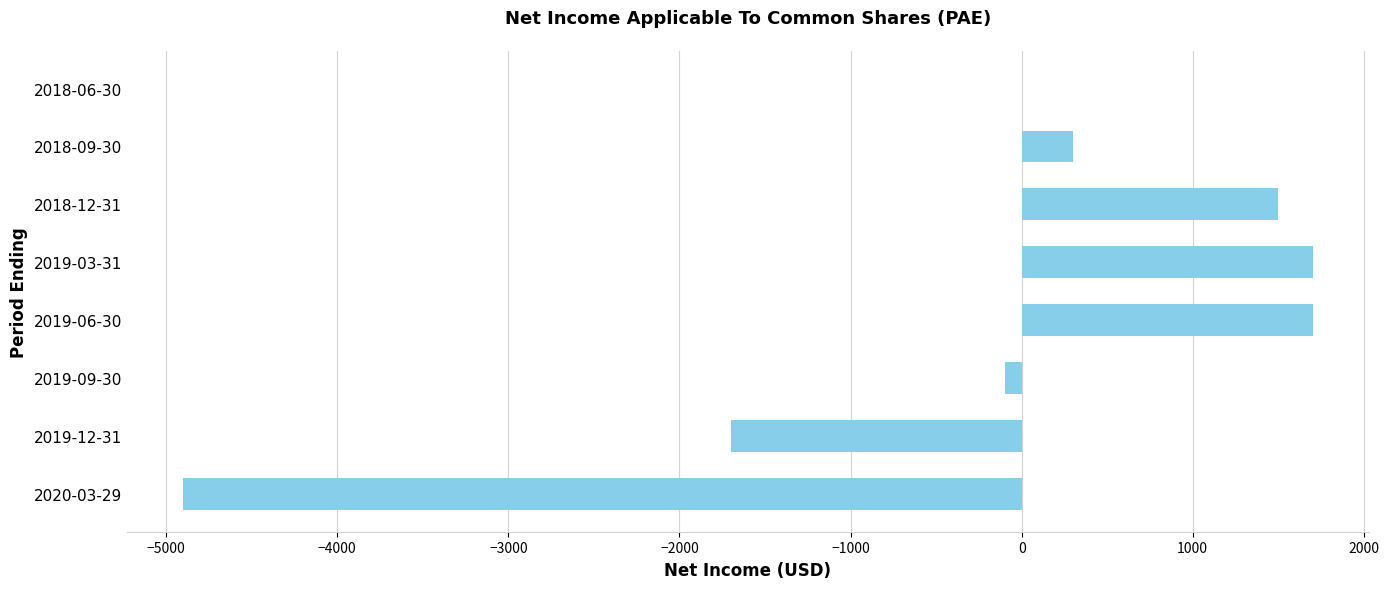

At which label is the value closest to -1600?

2019-12-31